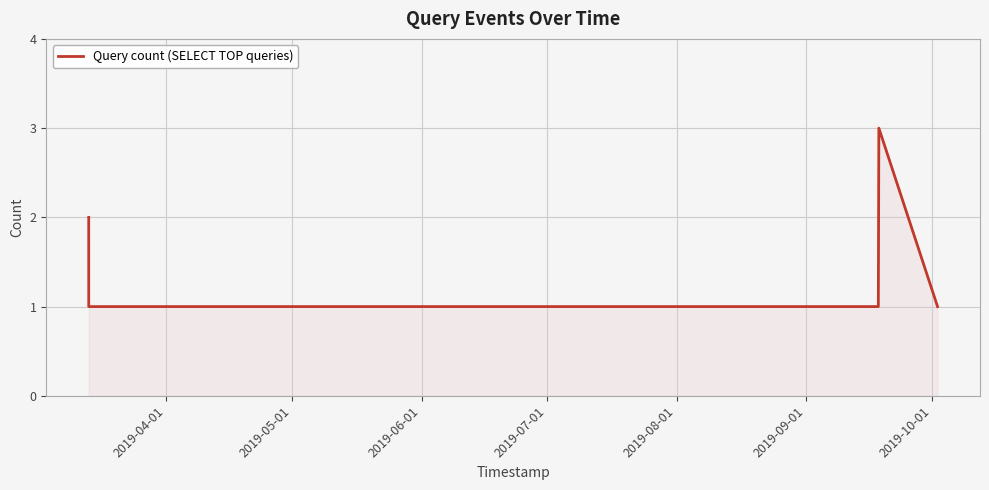

What is the greatest value displayed?

3